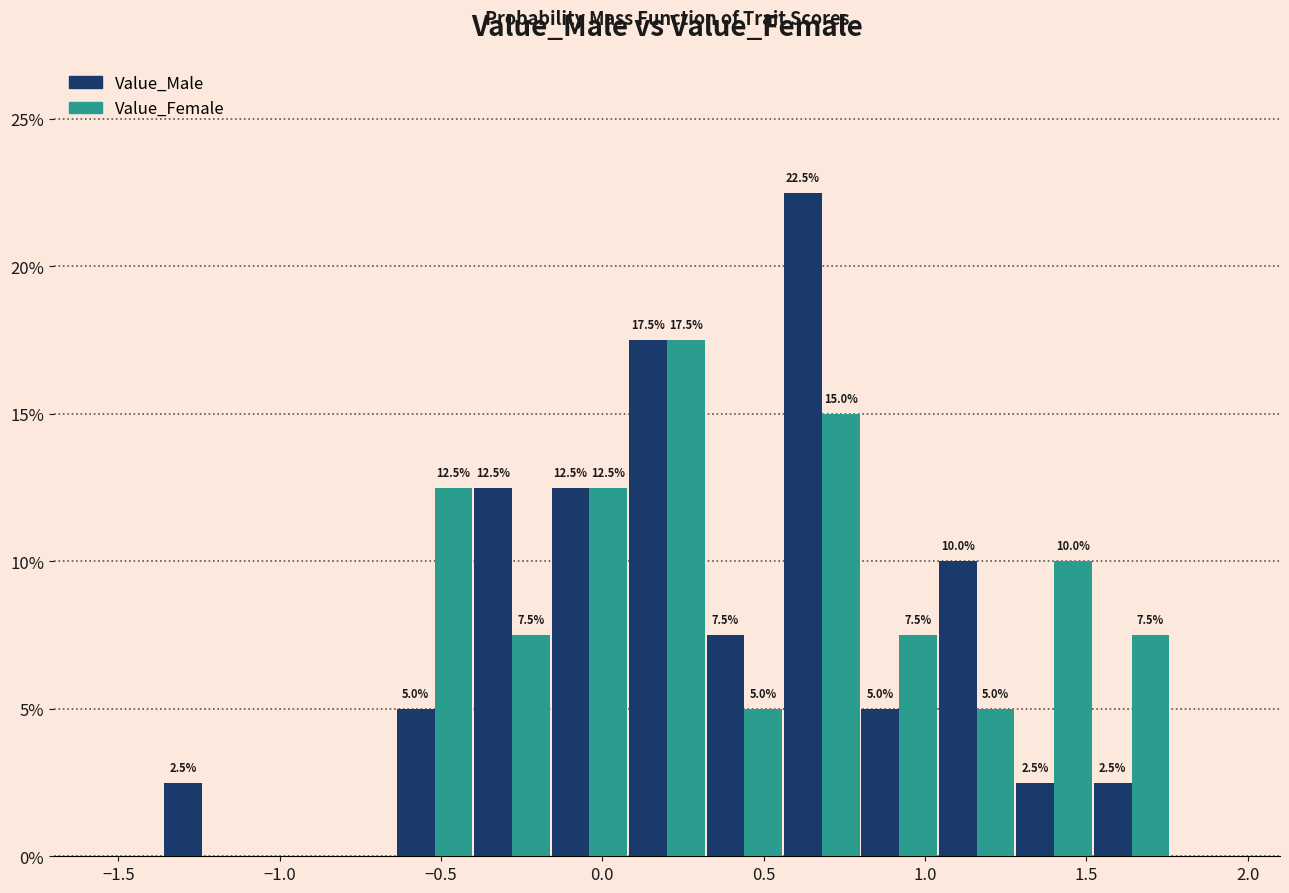

In the Value_Male series, which range on the x-axis has the tallest bar?

0.56 to 0.80